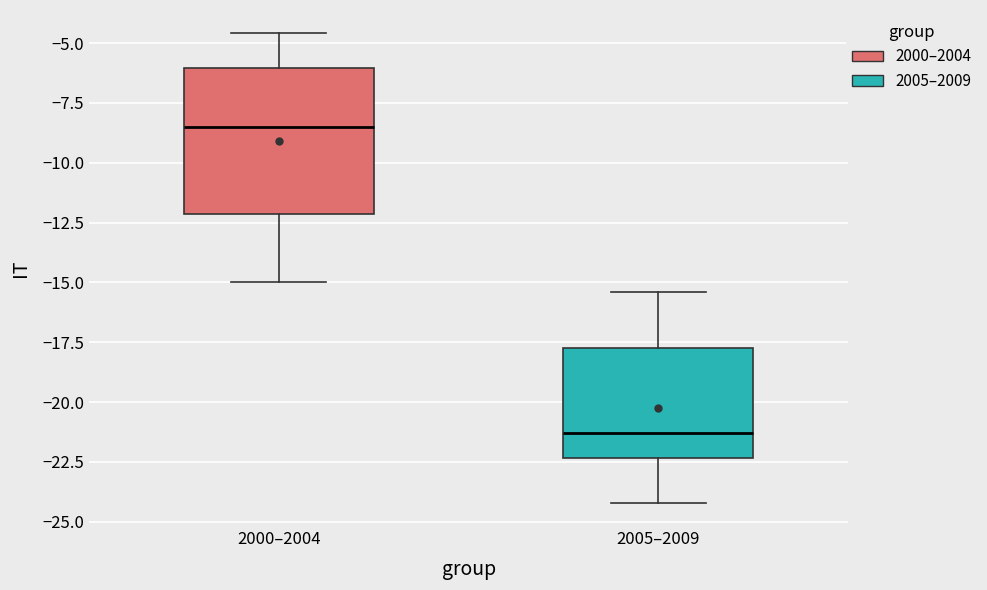

Reading left to right, read every box against the y-axis: the position of its median line, the range the box covers, and the ends of its whiskers. The values are not printed on the chart, so give them approximately, as read against the axis.

2000–2004: median -8.5, box -12.0 to -6.0, whiskers -15.0 to -4.5
2005–2009: median -21.5, box -22.5 to -17.5, whiskers -24.0 to -15.5